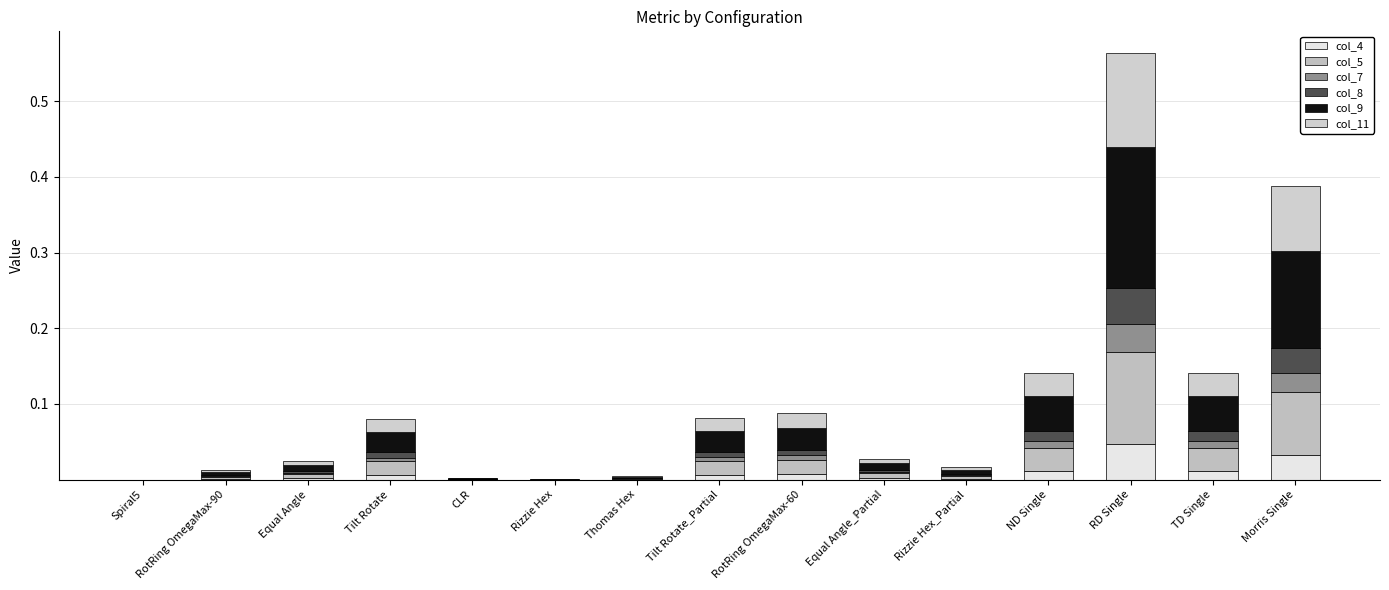

Are the bars grouped side by side (vs. stacked)?

No